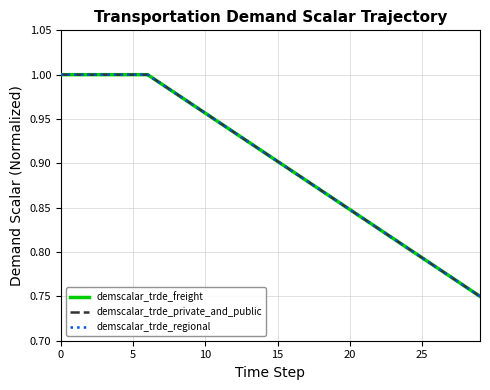

True or false: demscalar_trde_regional and demscalar_trde_freight cross at least once.

False